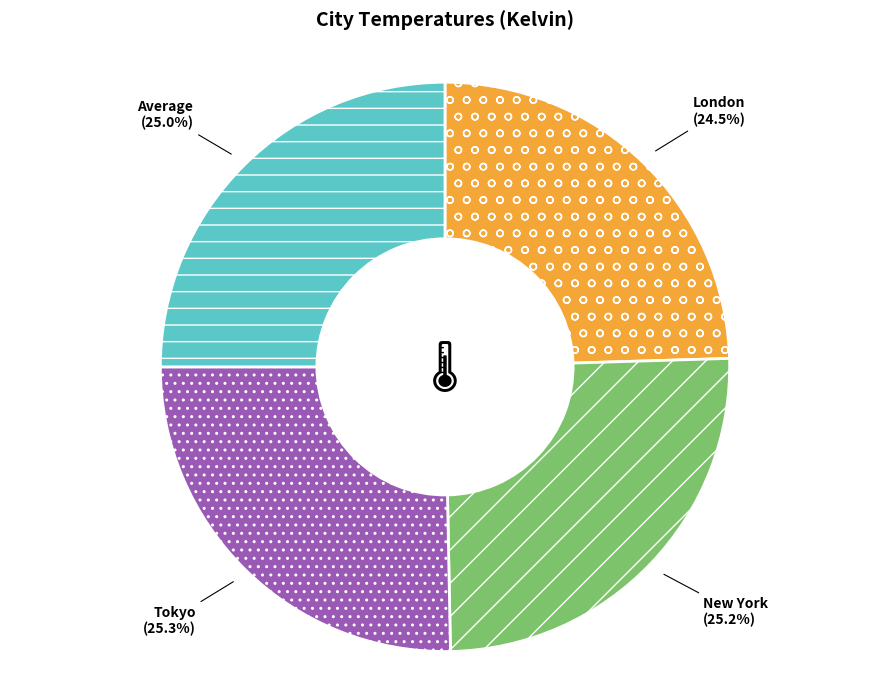

To the nearest percent, what is the average slice percentage?

25%